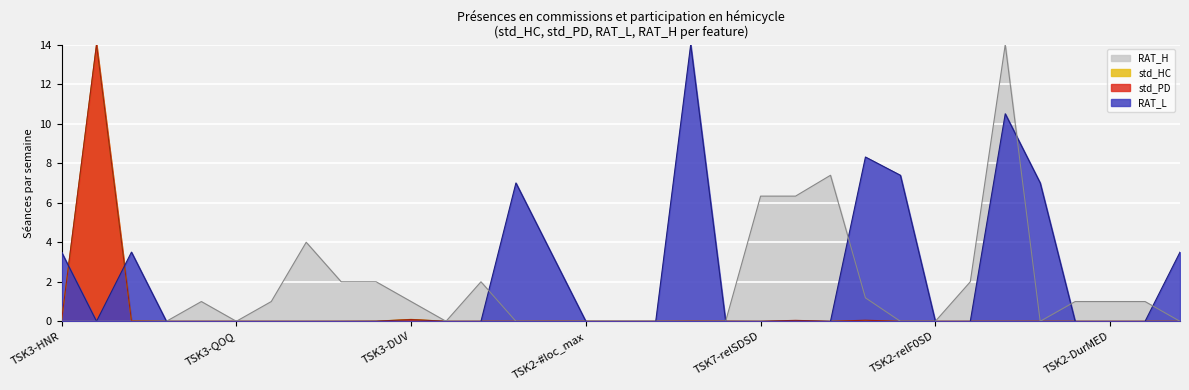

What is the approximate value of RAT_L at TSK2-RFA1?

7.0